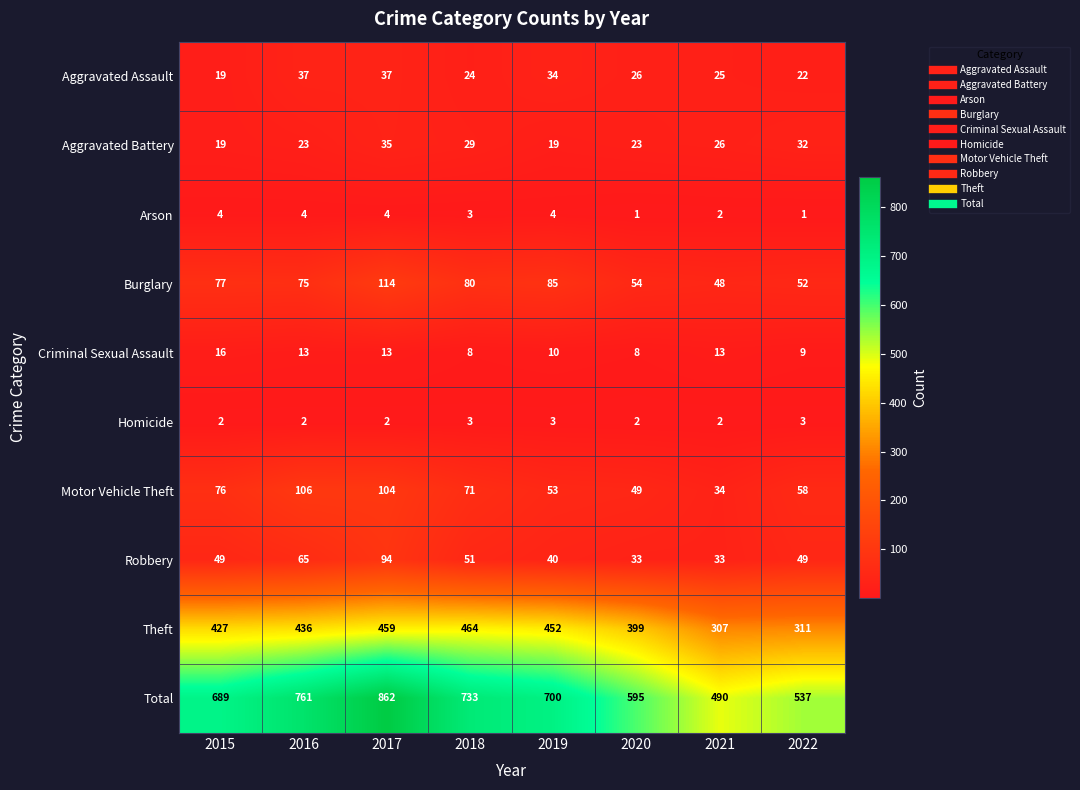

Is the value of Robbery at 2018 greater than the value of Homicide at 2015?

Yes